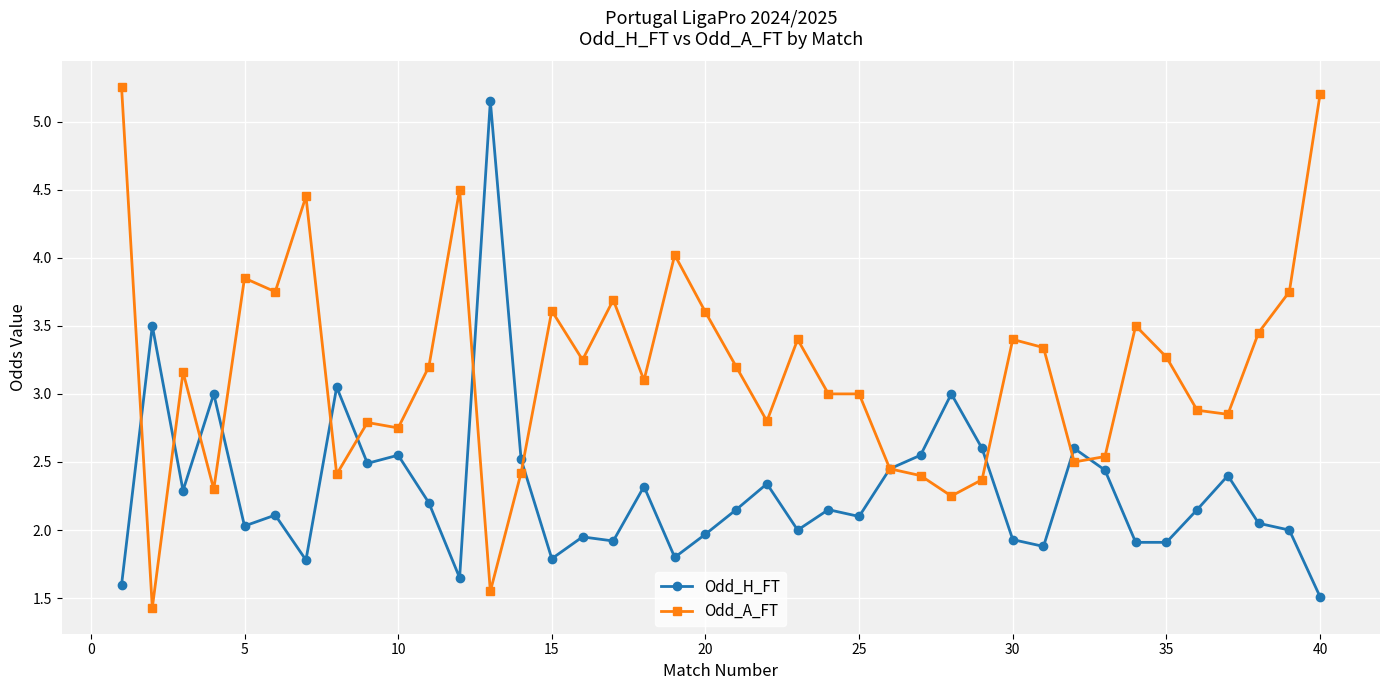

At how many categories does at least one series exceed 2?

40